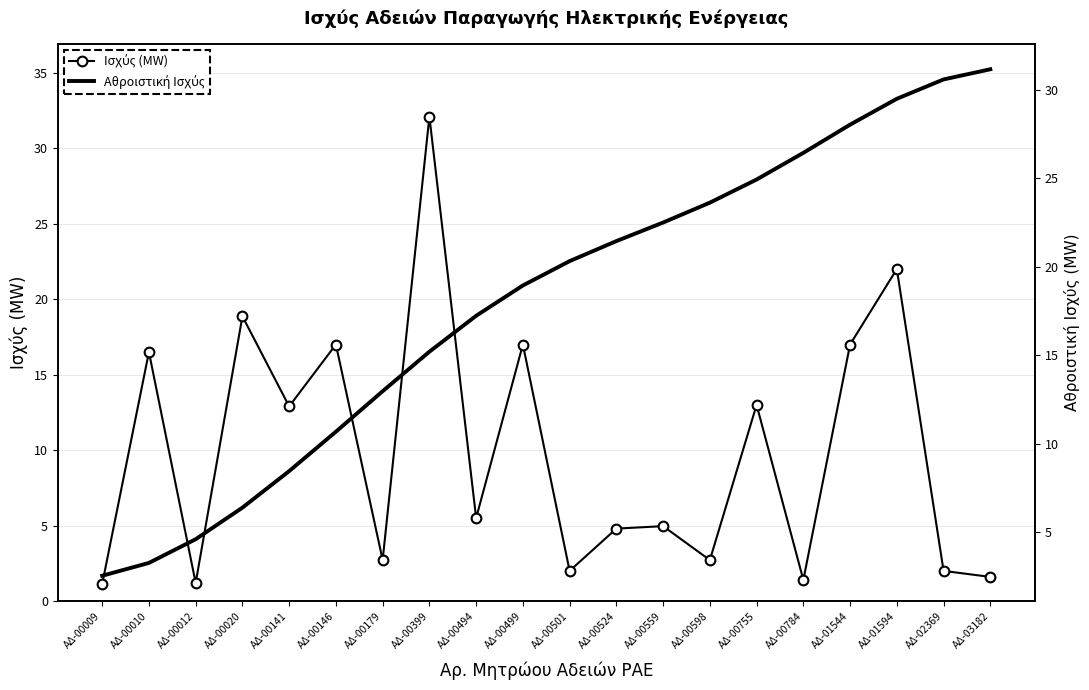

Which series has the largest range (max minus min)?

Ισχύς (MW)